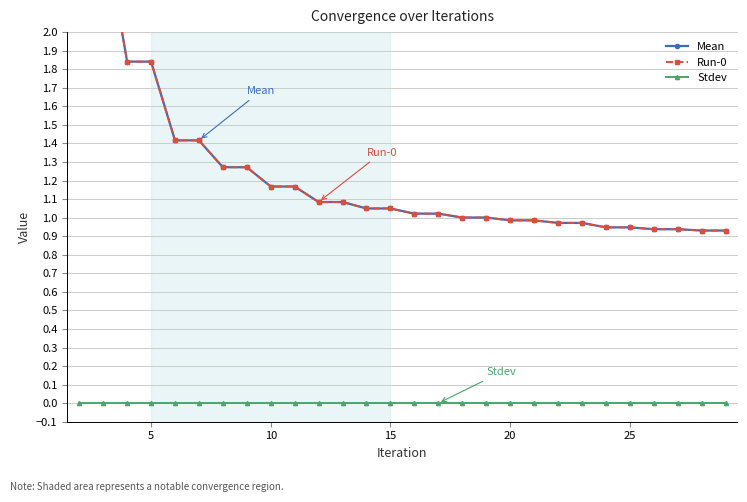

What are all the series names shown in the legend?

Mean, Run-0, Stdev